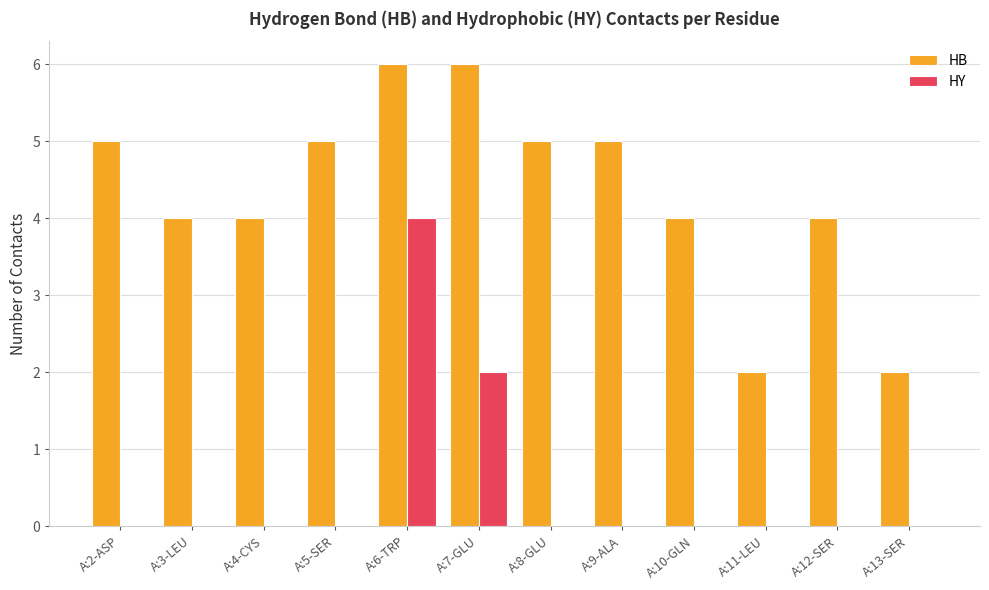

What is the total value across all series at A:9-ALA?

5